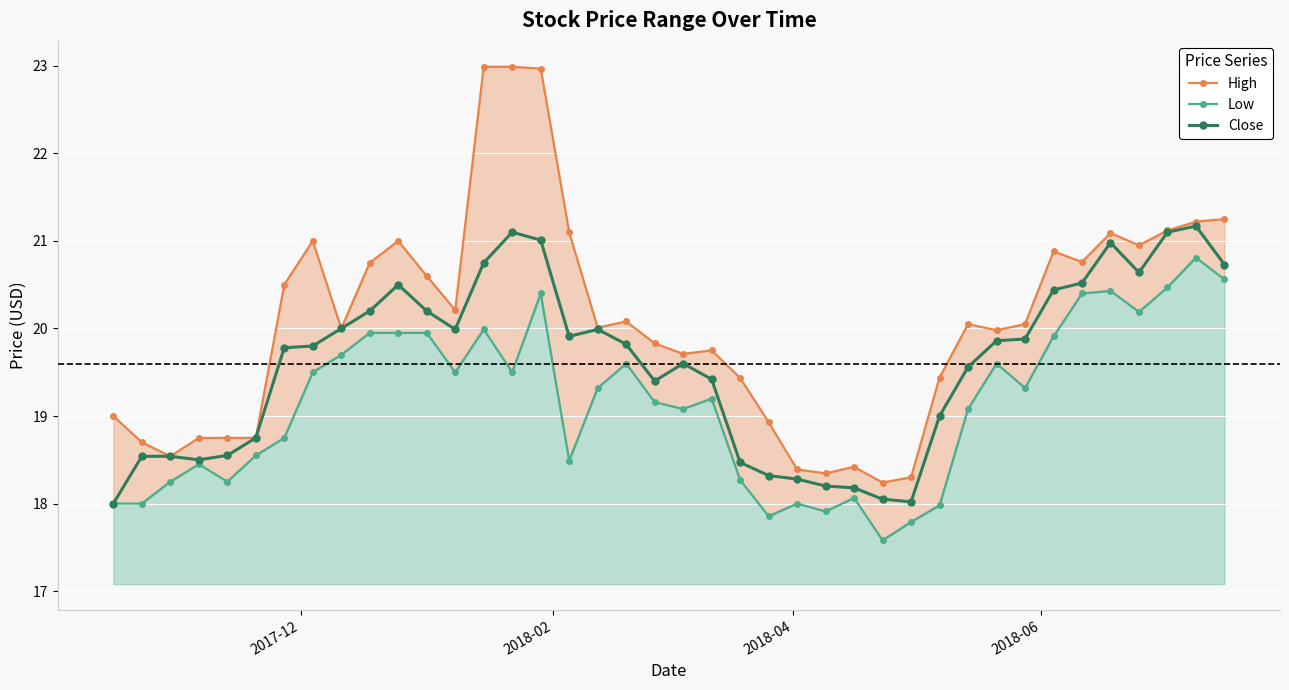

In High, how many points are lower than both neighbors (excluding endpoints)?

10